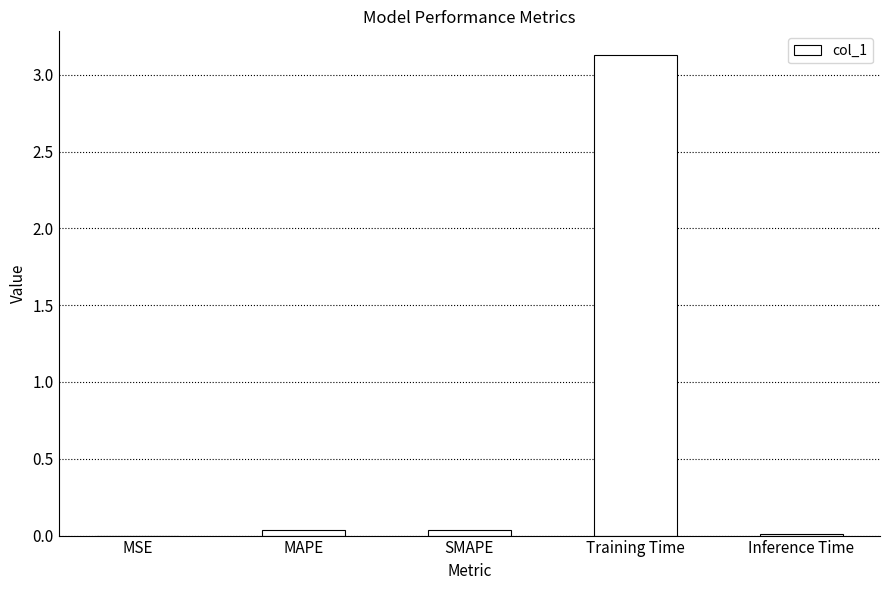

Is it true that the value at SMAPE is 0.0?

True